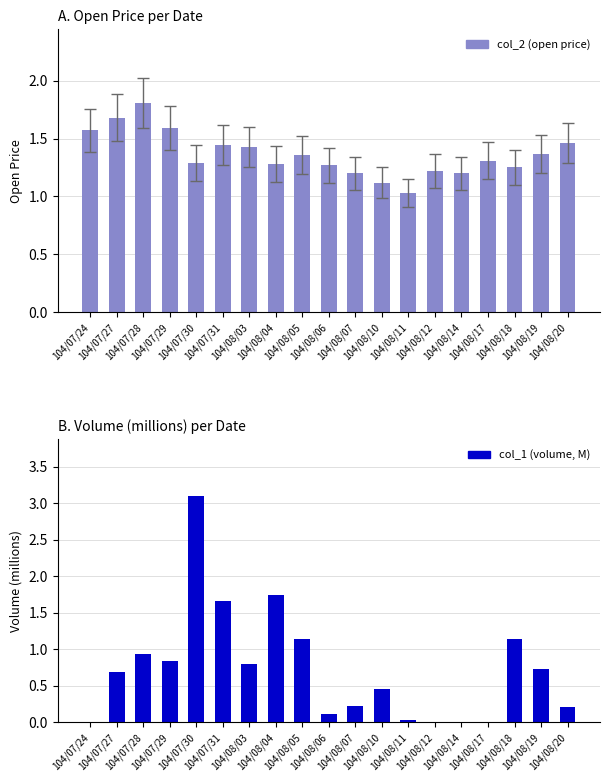

Rank the series at 104/08/05 from lowest to highest value.

col_1 (volume, M), col_2 (open price)